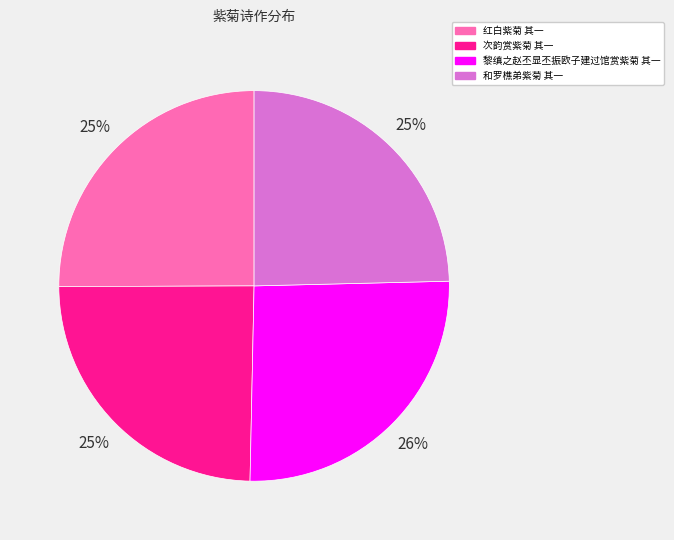

Which category has the biggest portion of the pie?

黎缜之赵丕显丕振欧子建过馆赏紫菊 其一